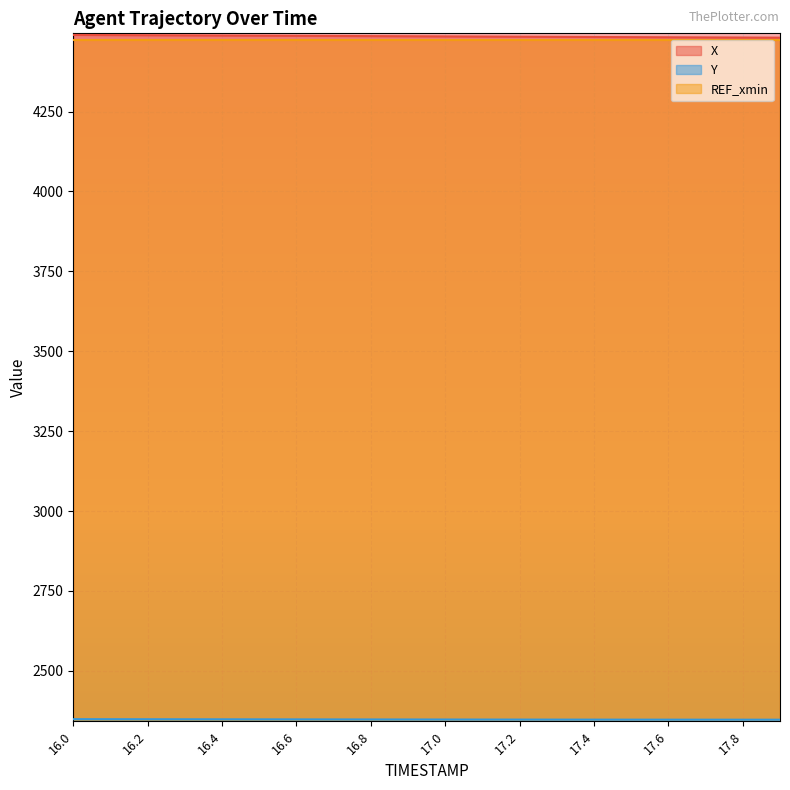

What is the minimum value for Y?

2347.0